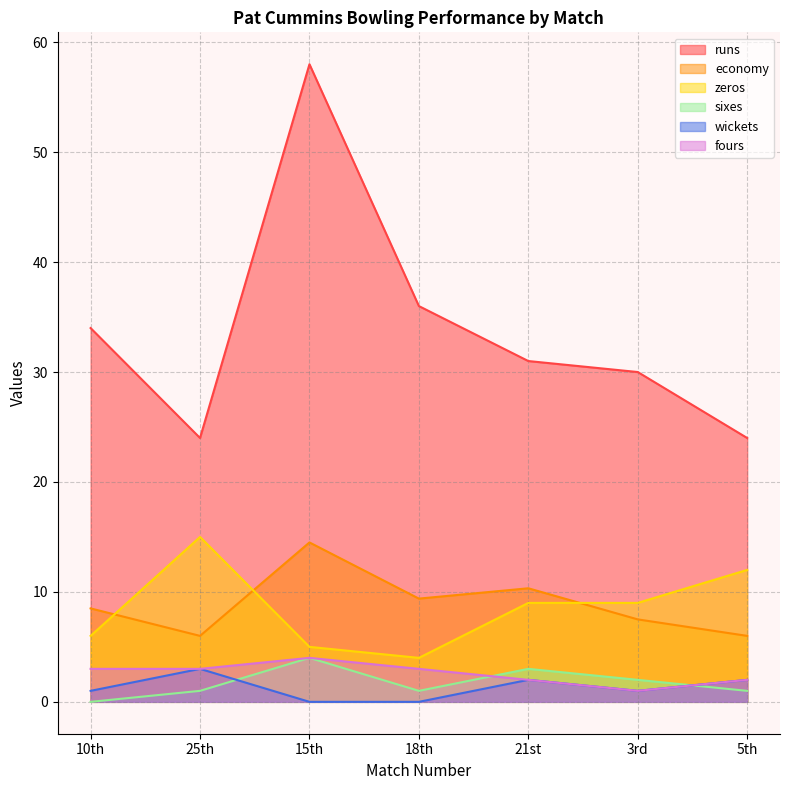

List the series in order of their peak value, highest first.

runs, zeros, economy, sixes, fours, wickets